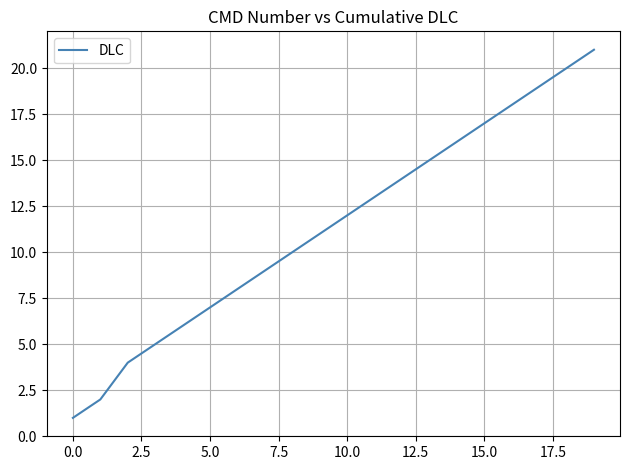

Reading right to left, what are all the values shown in this chart?

21	20	19	18	17	16	15	14	13	12	11	10	9	8	7	6	5	4	2	1